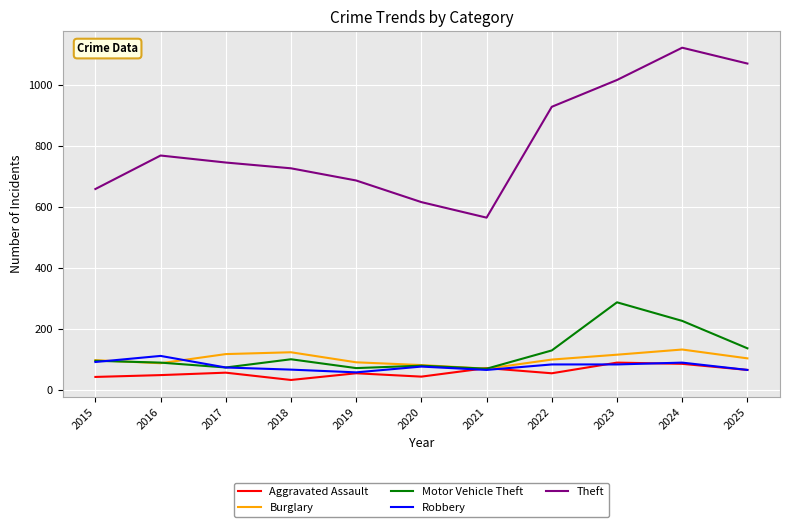

How many categories are shown in the chart?

11